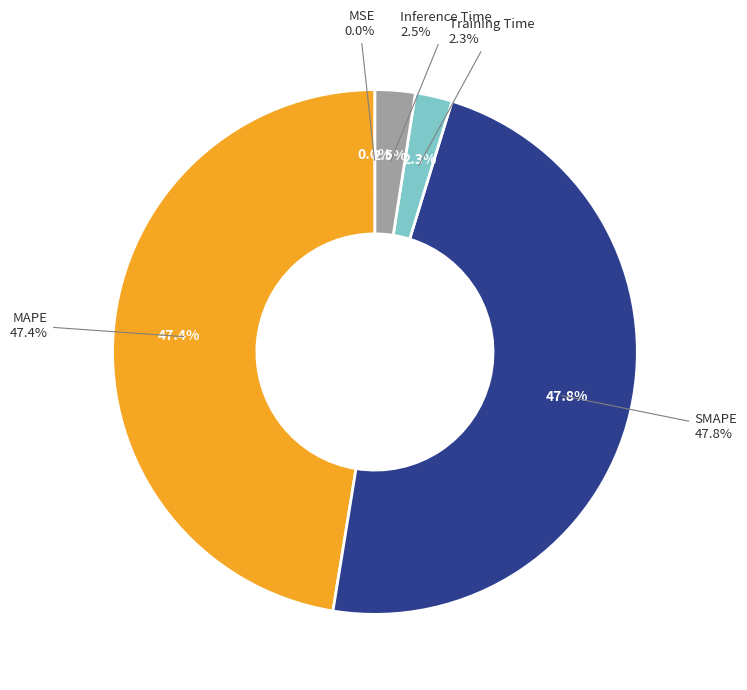

Which category has the biggest portion of the pie?

SMAPE